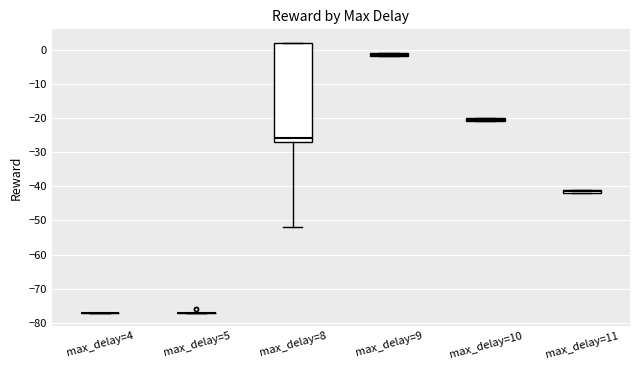

Where is the upper edge of the box for max_delay=11 on the y-axis? The values are not printed on the chart, so give them approximately, as read against the axis.

-41